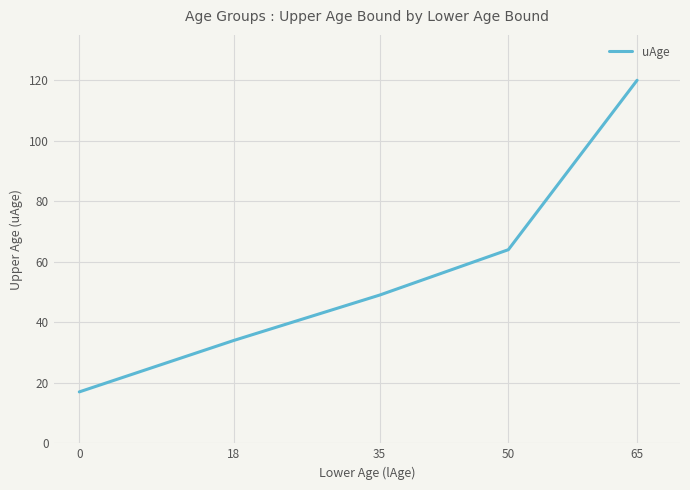

True or false: the data has more than 0 interior local peaks.

False